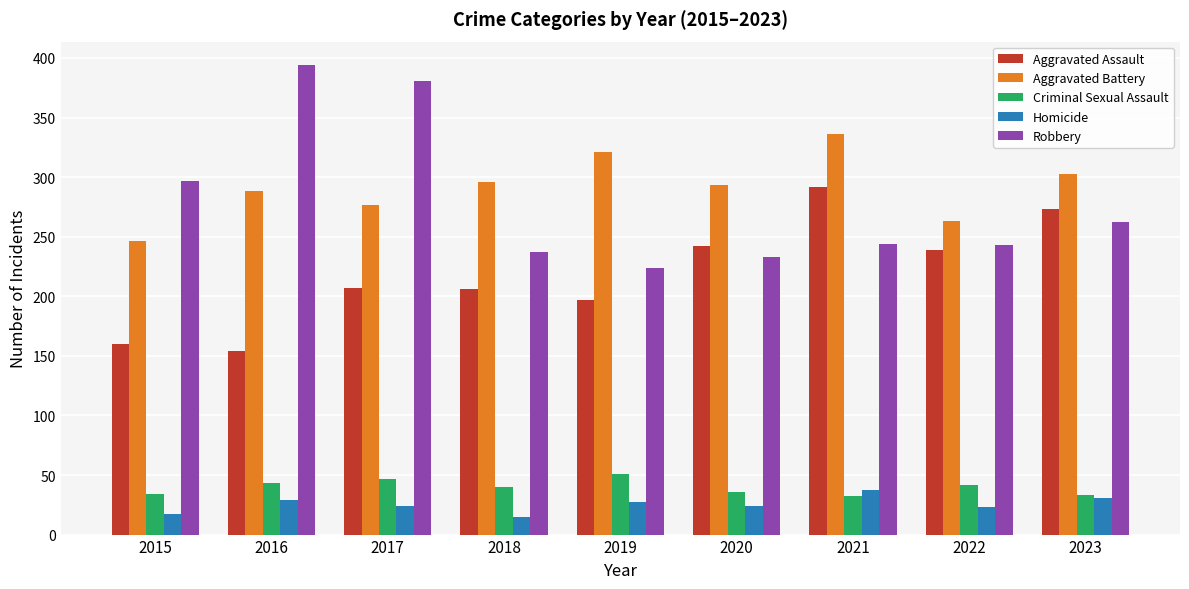

The value of Homicide at 2021 is 10. True or false?

False